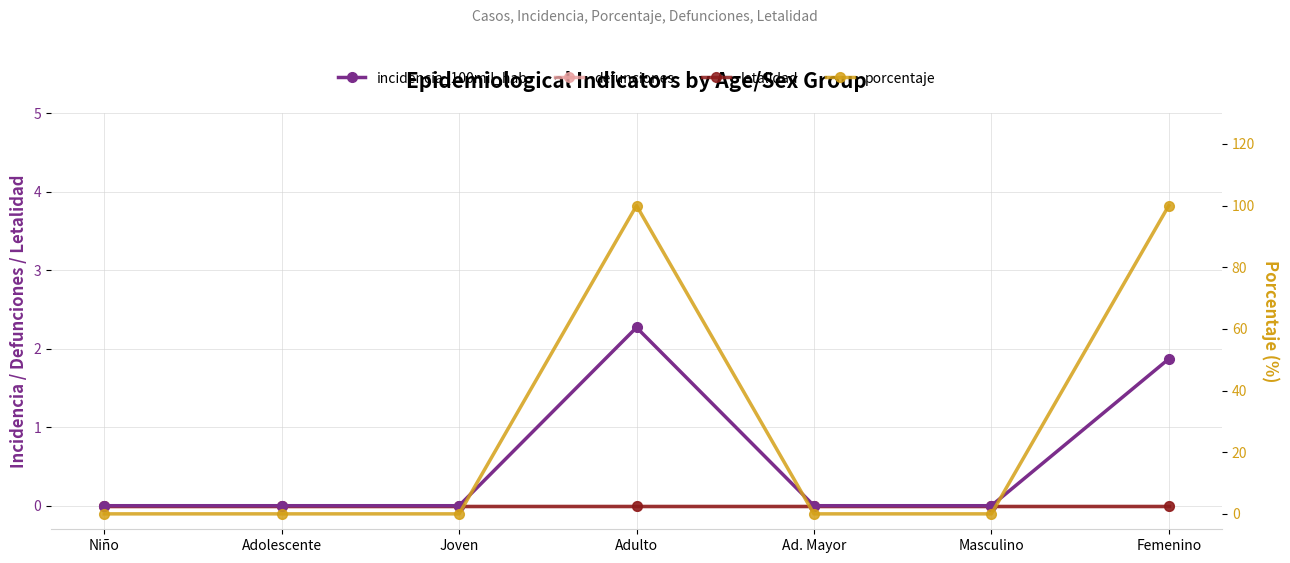

Between Masculino and Niño, which is larger?

Masculino